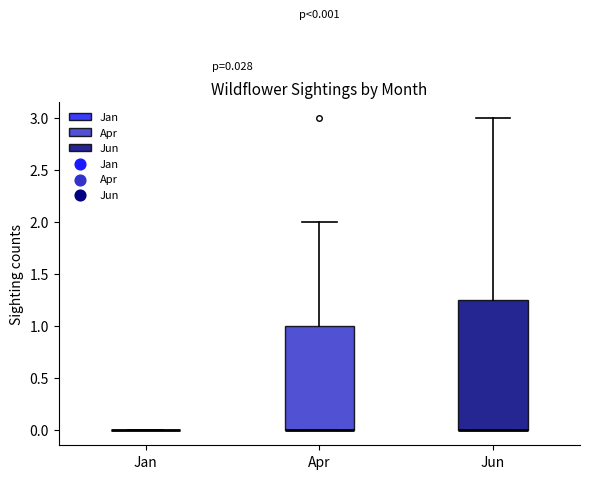

Comparing the boxes themselves (not the whiskers), which one is the tallest?

Jun